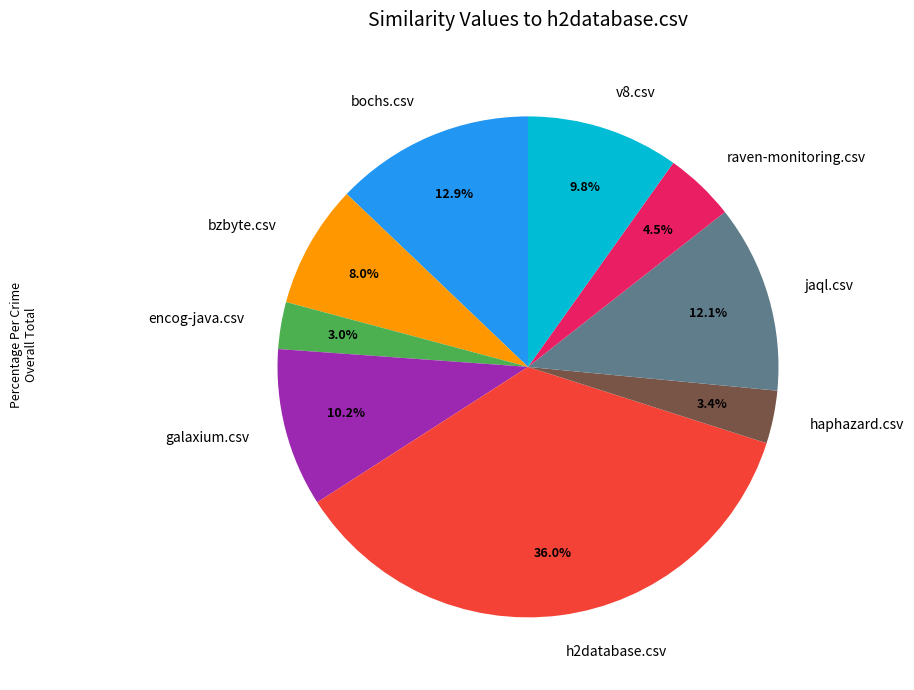

Which slice is the largest?

h2database.csv